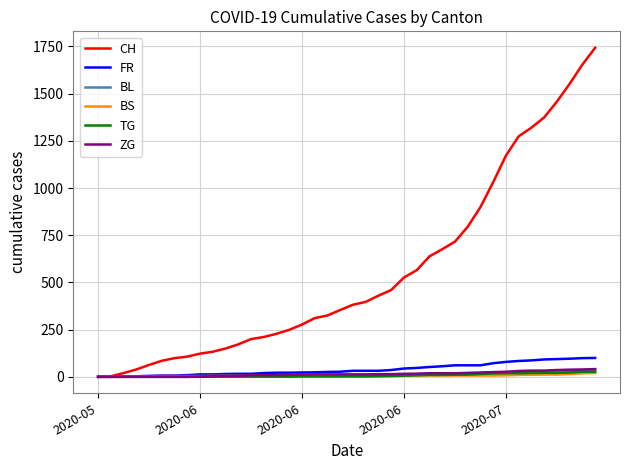

Does the chart have visible grid lines?

Yes